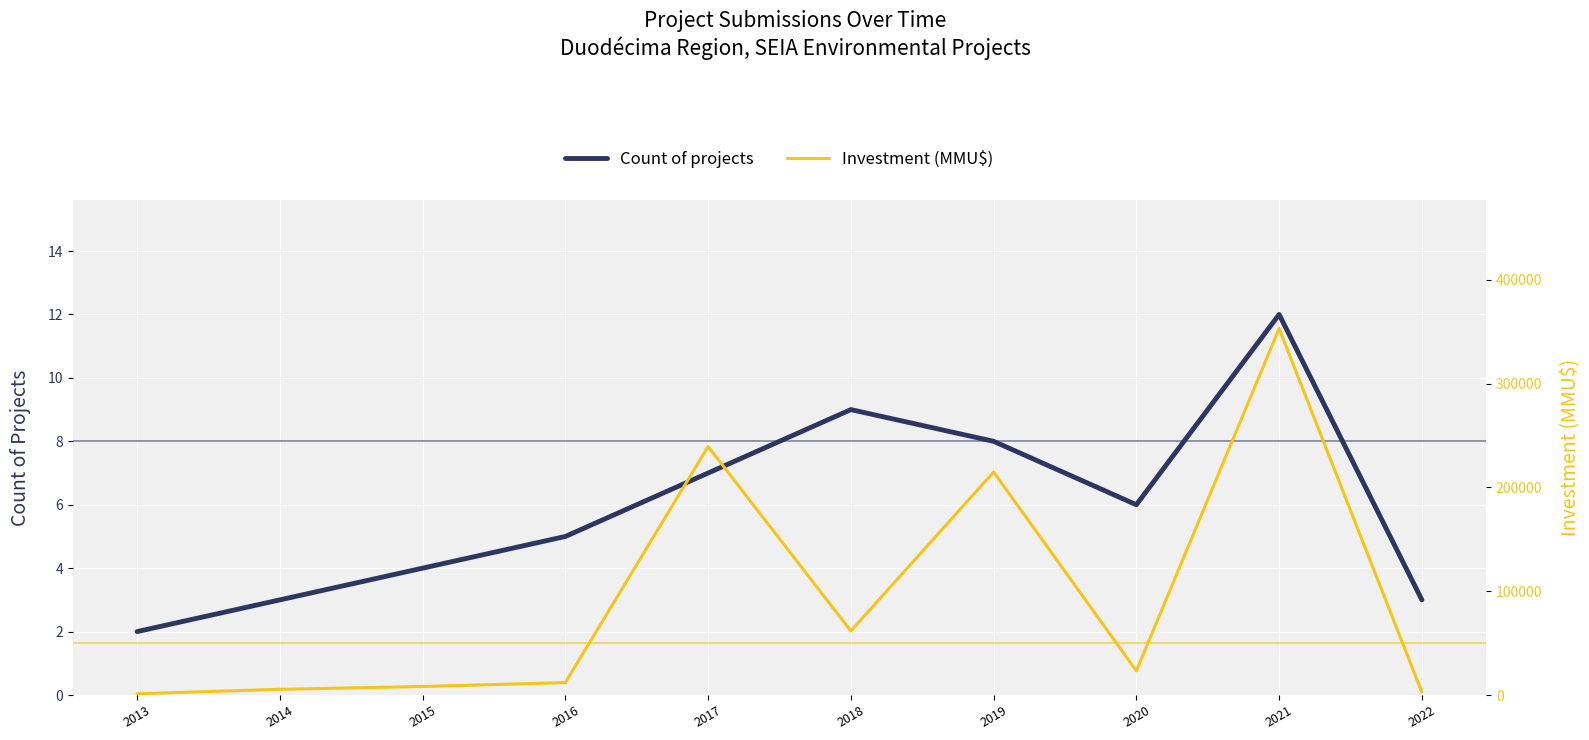

What is the average value of the Investment (MMU$) series?

92212